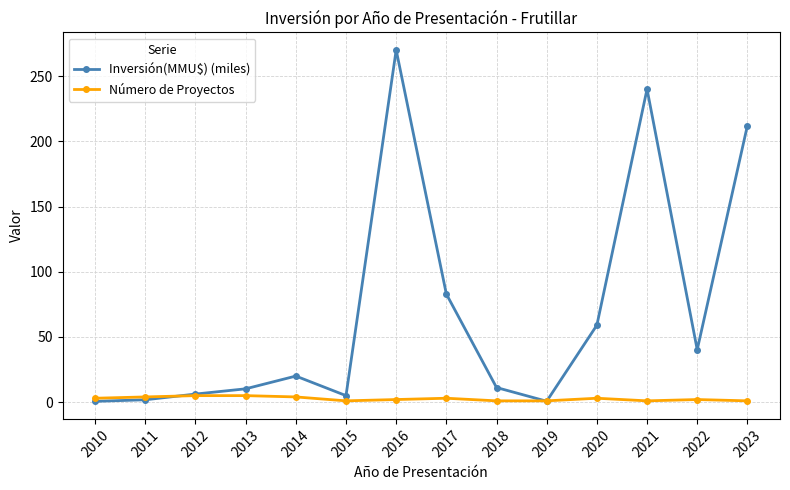

Is the value of Inversión(MMU$) (miles) at 2017 greater than the value of Número de Proyectos at 2016?

Yes